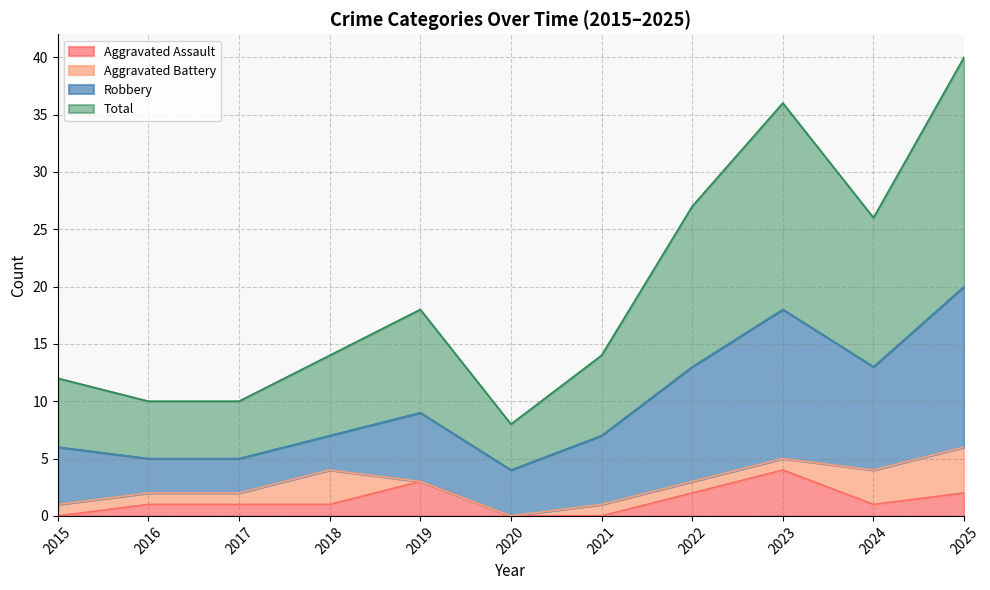

True or false: Aggravated Assault has a value of 1 at 2016.

True